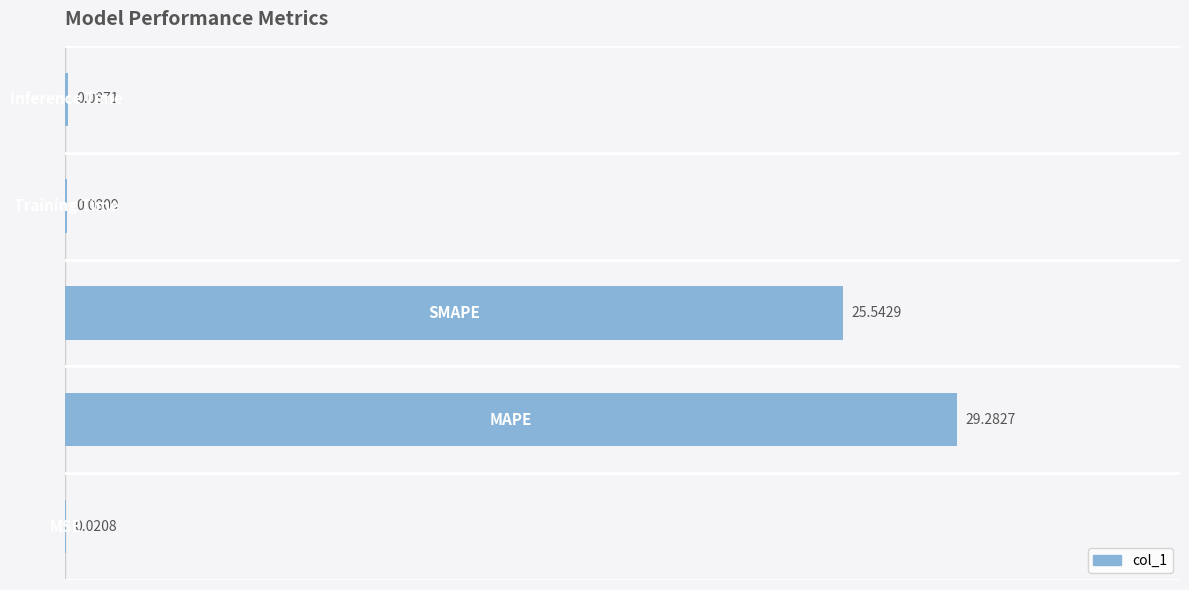

What is the sum of all values?

55.0